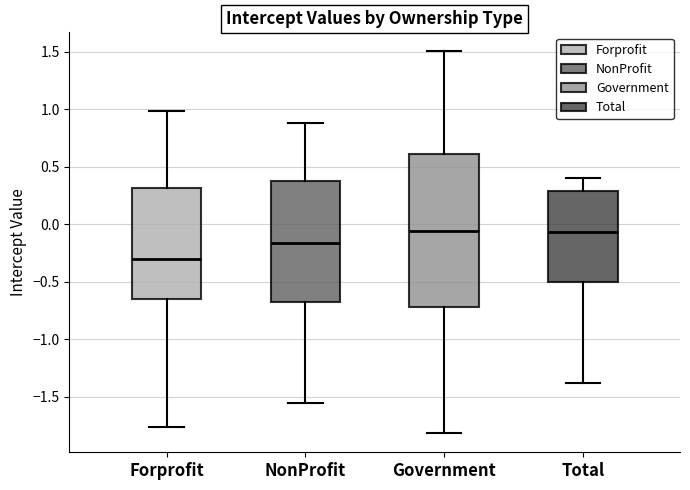

Which box's median line is the lowest?

Forprofit